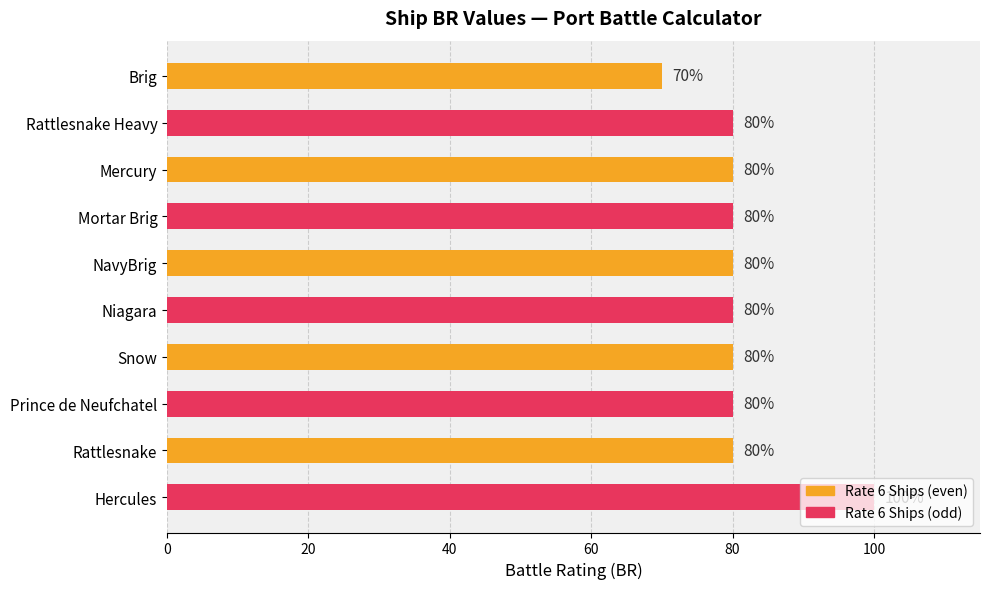

Read the value at Prince de Neufchatel.

80